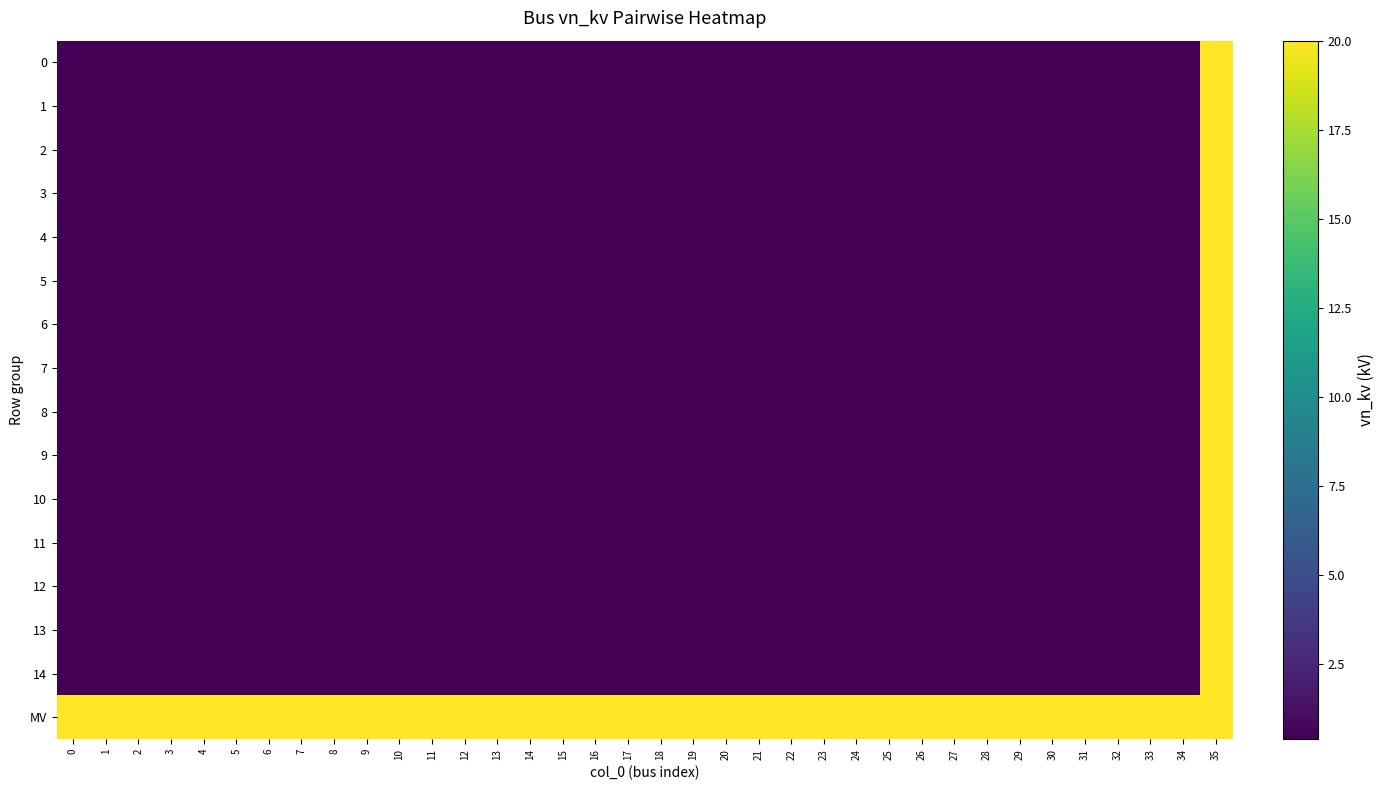

Rank the series by their maximum value, from lowest to highest.

0, 1, 2, 3, 4, 5, 6, 7, 8, 9, 10, 11, 12, 13, 14, MV